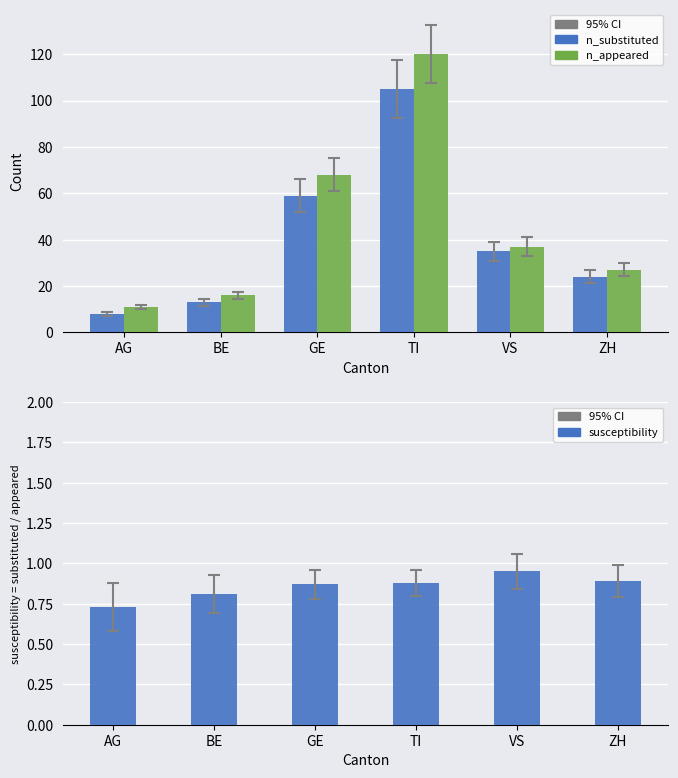

Which has a higher value, ZH or BE?

ZH